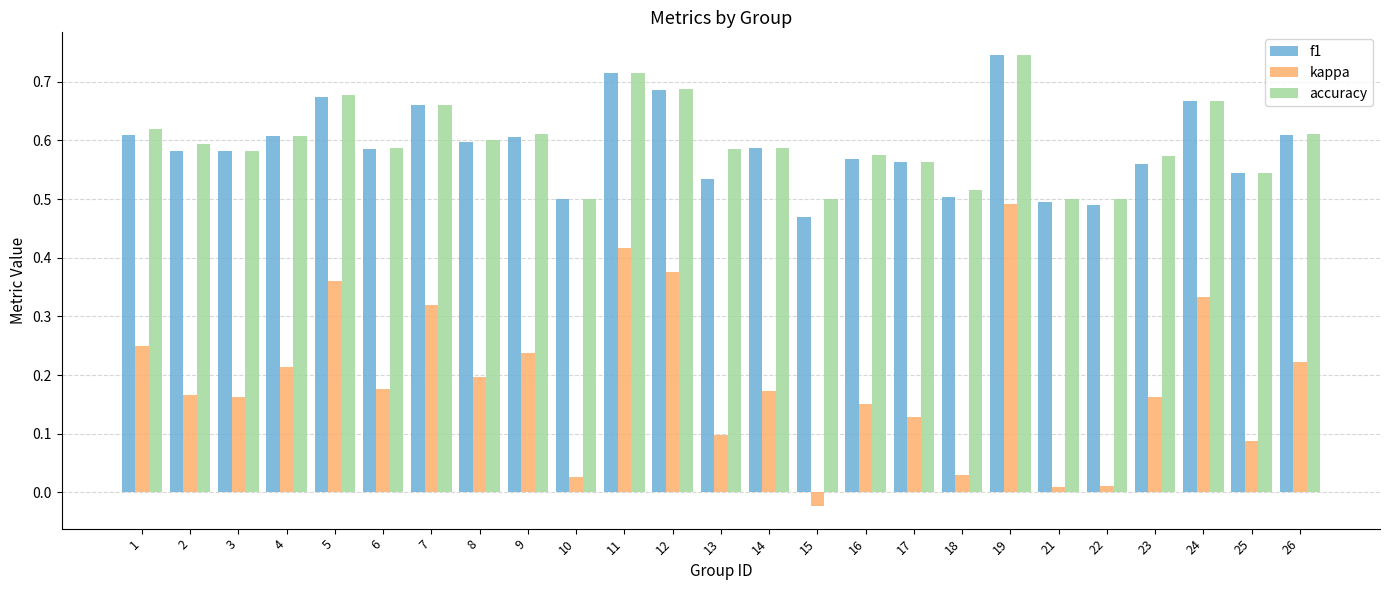

The value of f1 at 13 is 0.2. True or false?

False